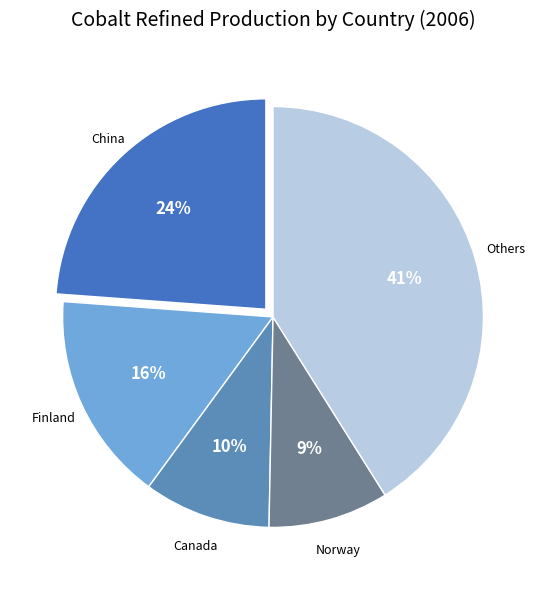

How many slices are in this pie chart?

5